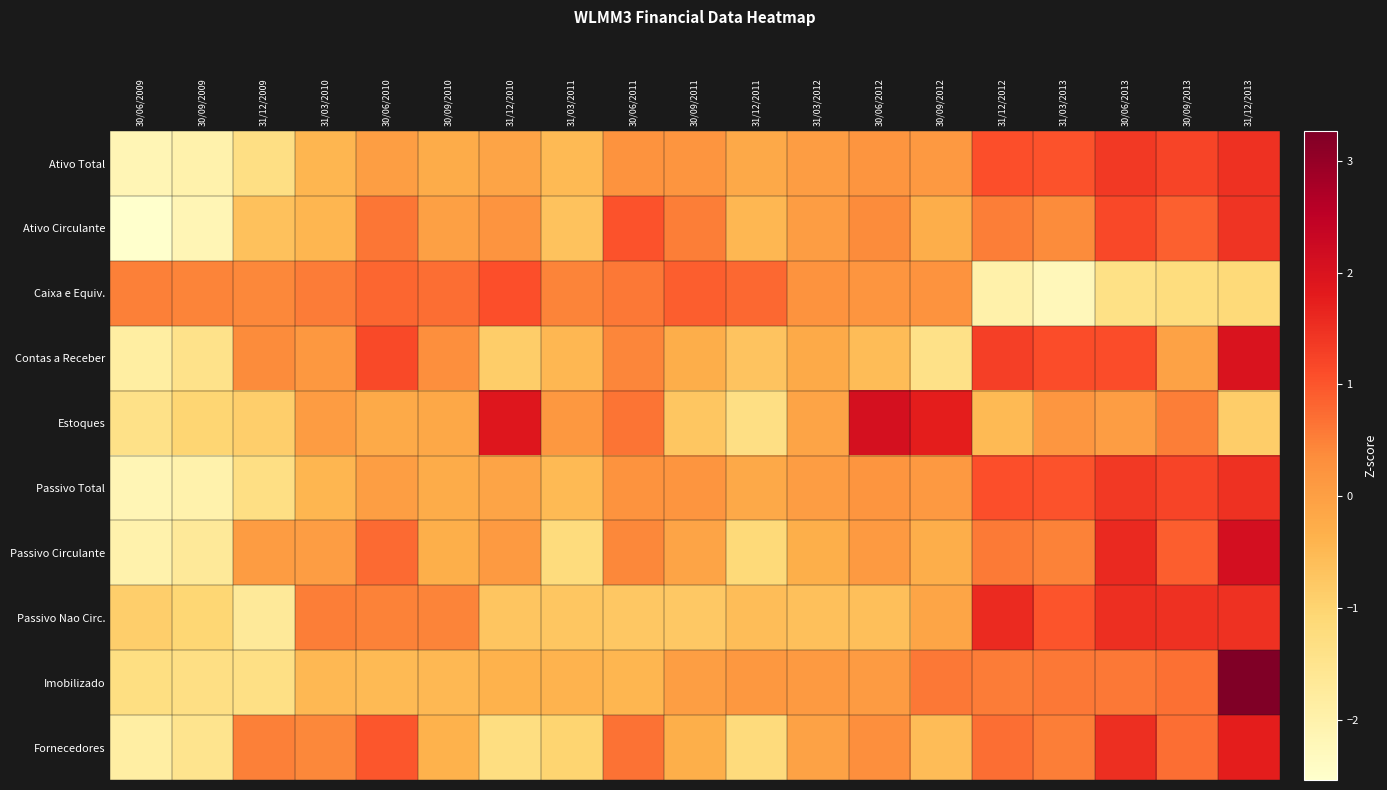

Rank the series at 30/09/2013 from highest to lowest value.

Passivo Nao Circ., Ativo Total, Passivo Total, Passivo Circulante, Ativo Circulante, Fornecedores, Imobilizado, Estoques, Contas a Receber, Caixa e Equiv.